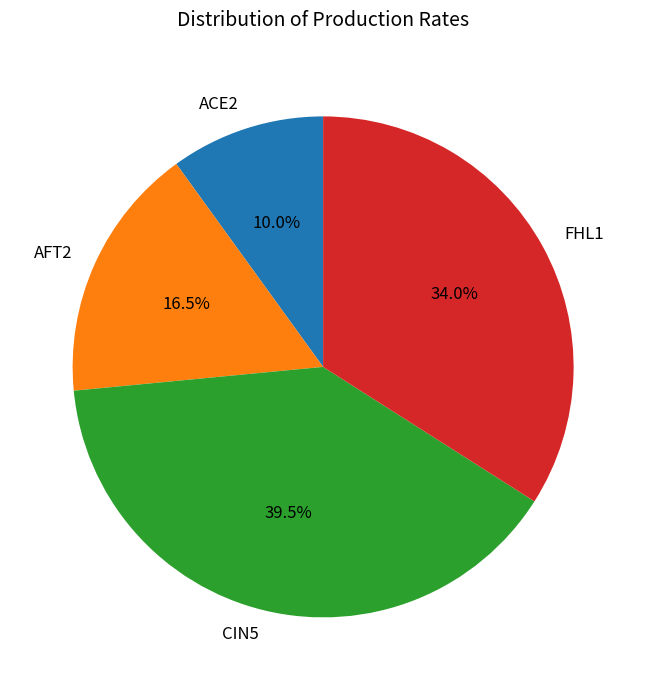

To the nearest percent, what percentage of the pie is FHL1?

34%